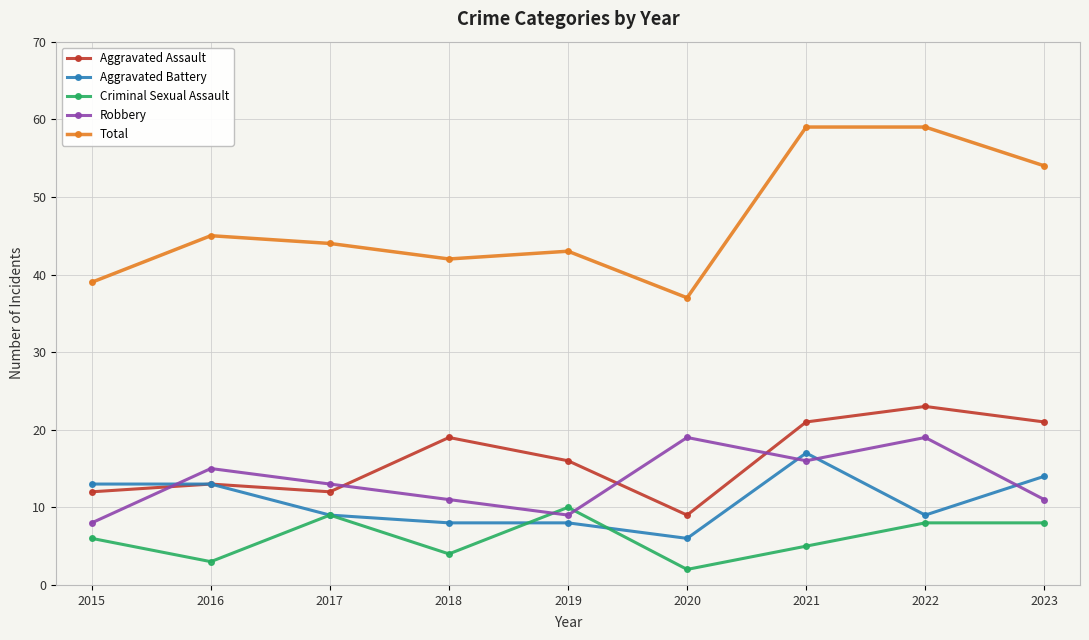

Which series has the largest total across all categories?

Total